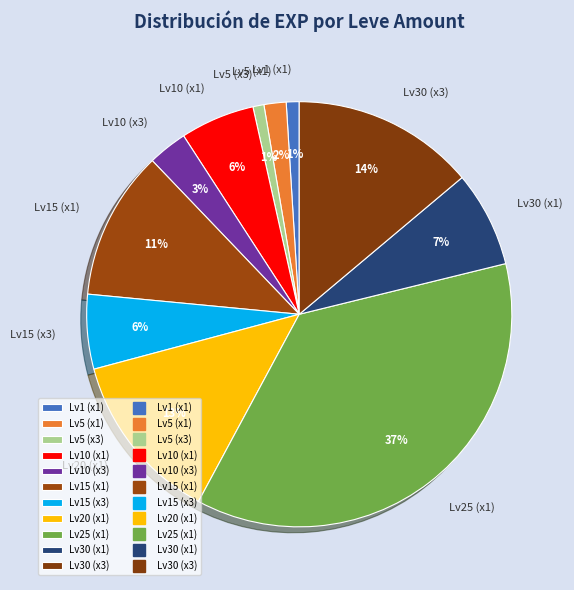

To the nearest percent, what is the difference between the largest and smallest slice percentages?

36%